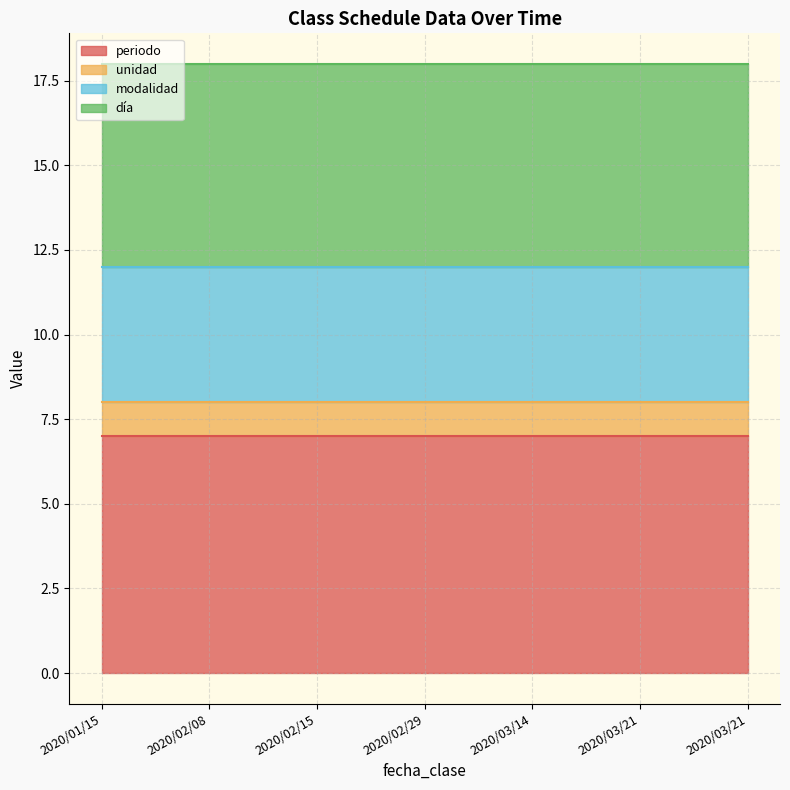

True or false: periodo and unidad cross at least once.

False